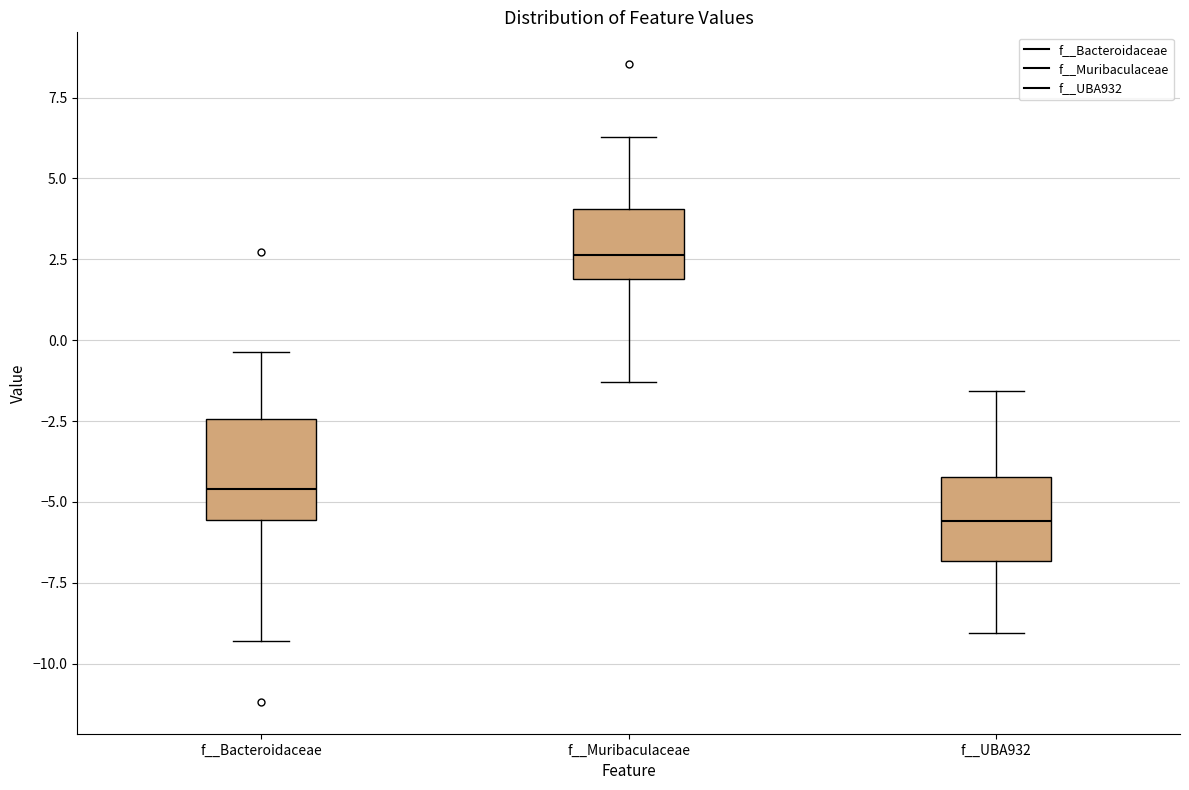

Where does the median line of the box for f__UBA932 sit on the y-axis? The values are not printed on the chart, so give them approximately, as read against the axis.

-5.5